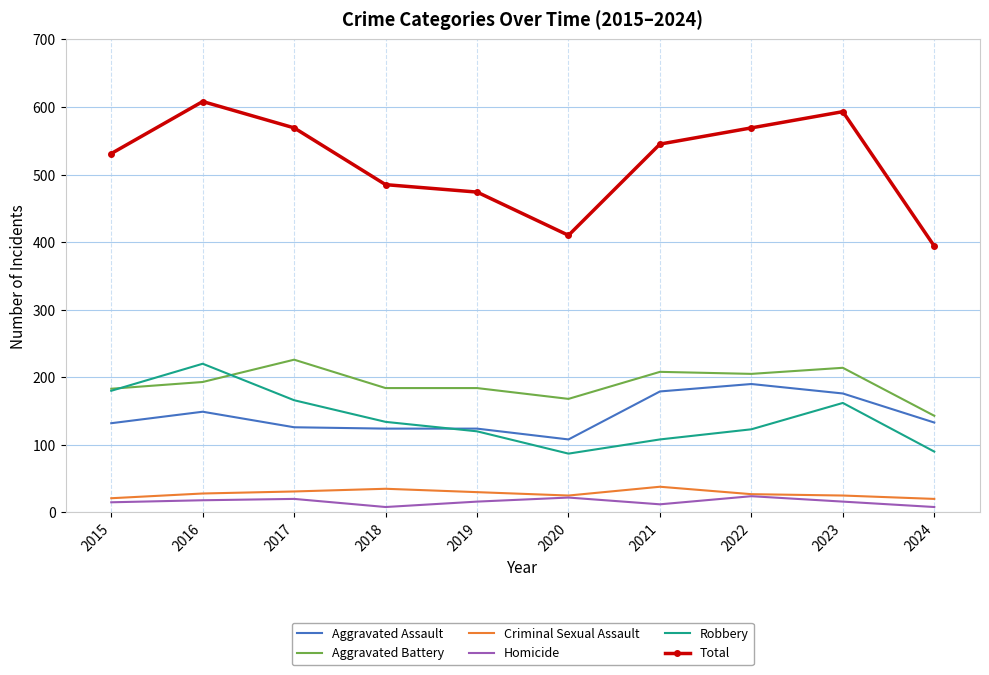

Is the value of Criminal Sexual Assault at 2021 greater than the value of Aggravated Assault at 2020?

No